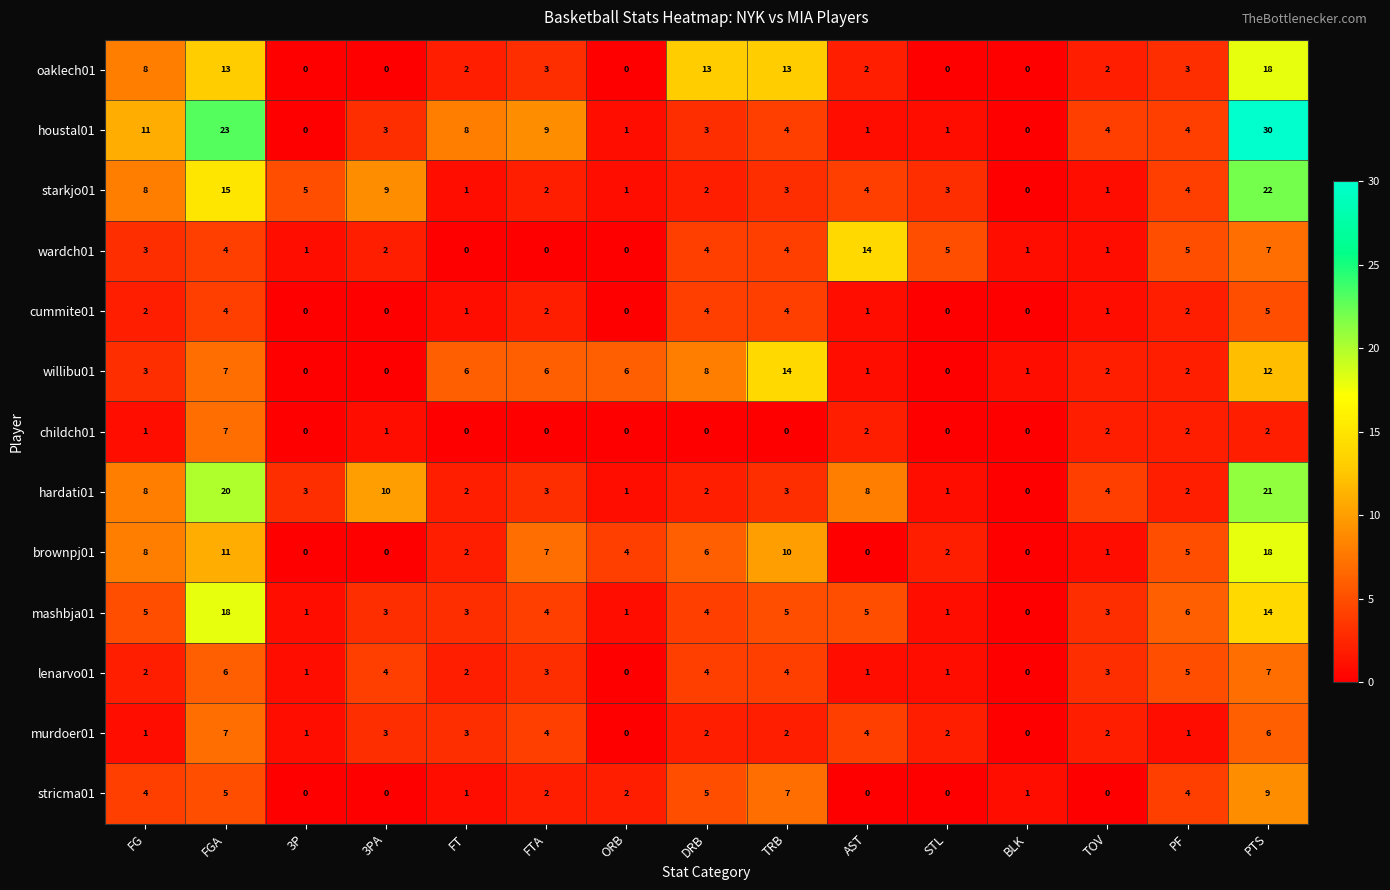

What is the sum of all mashbja01 values?

73